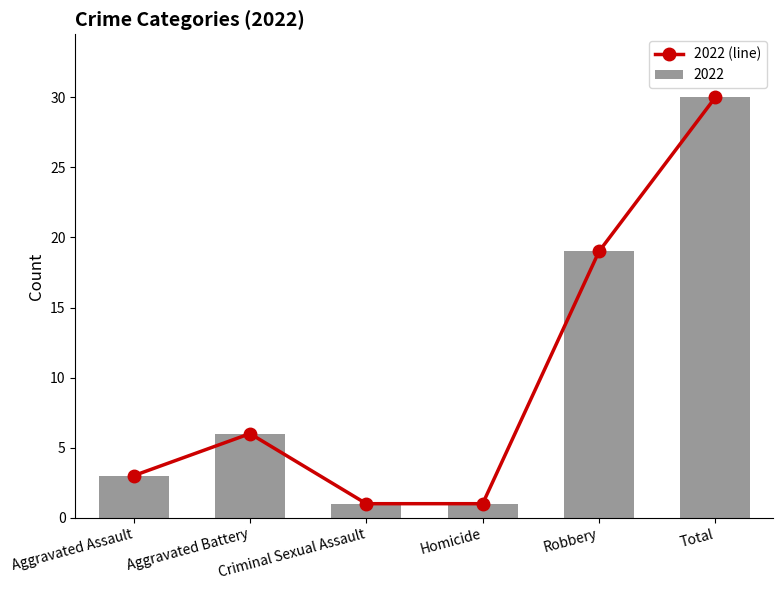

List the labels in order of value, largest first.

Total, Robbery, Aggravated Battery, Aggravated Assault, Criminal Sexual Assault, Homicide